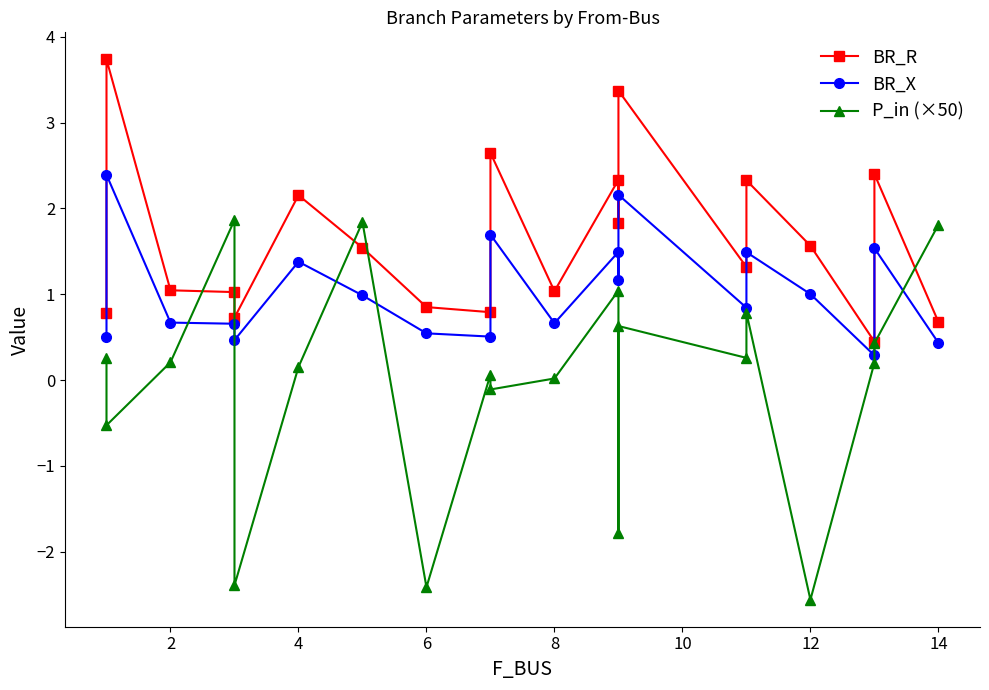

What are all the series names shown in the legend?

BR_R, BR_X, P_in (×50)